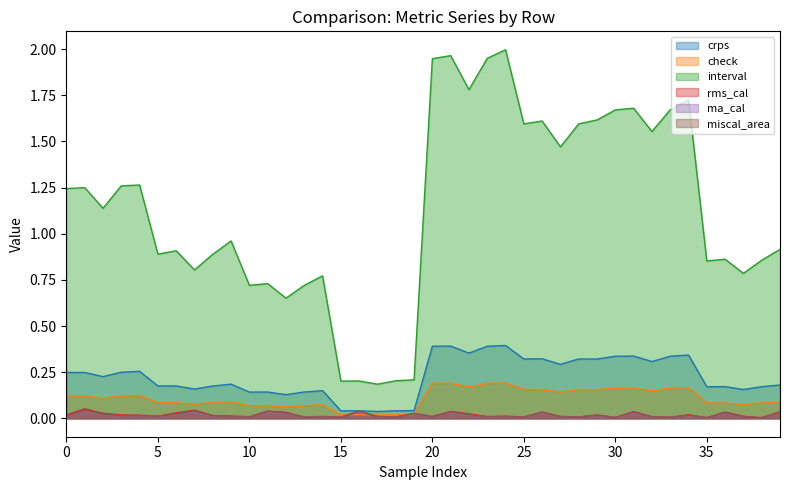

Which series has the largest total across all categories?

interval